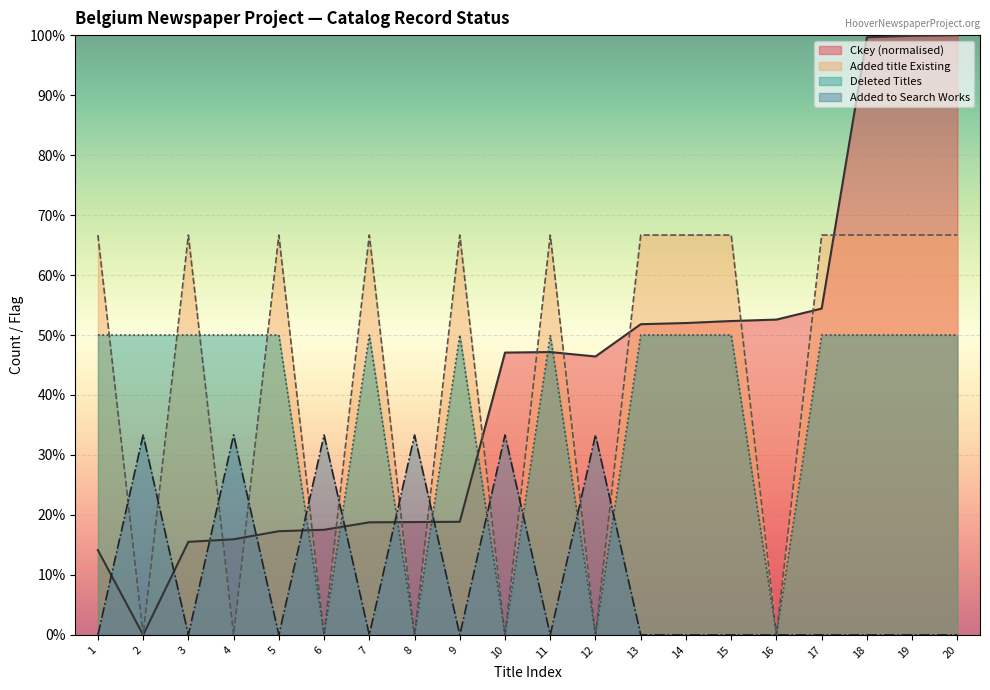

Which series has the largest range (max minus min)?

Ckey (normalised)